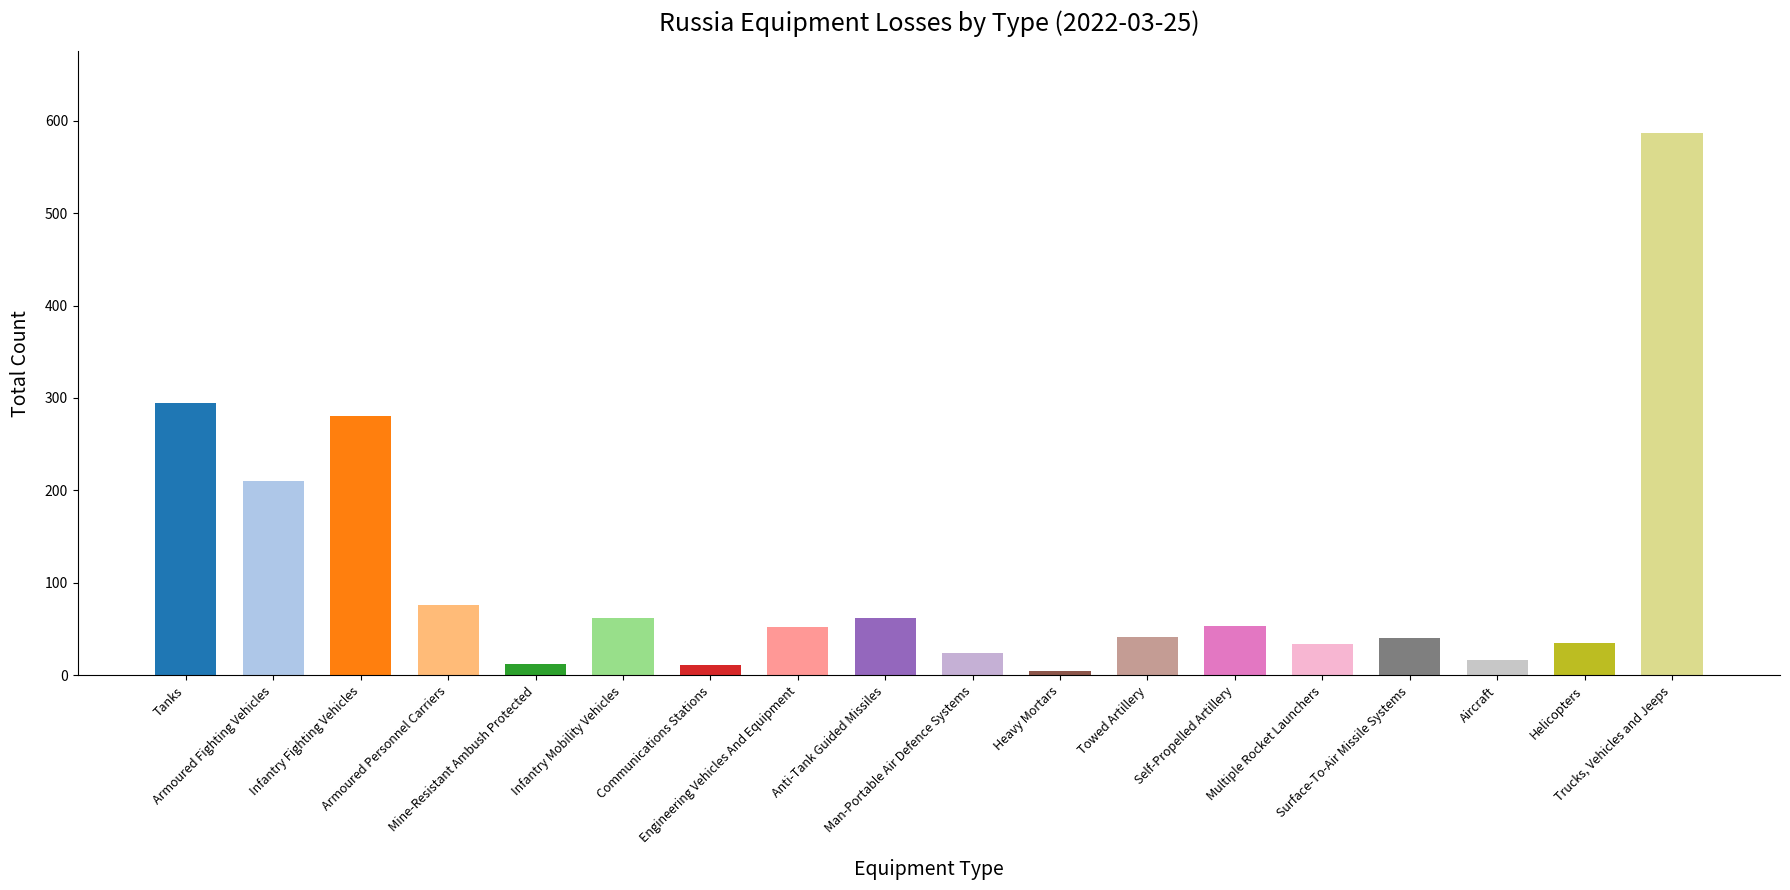

Which has a higher value, Towed Artillery or Multiple Rocket Launchers?

Towed Artillery